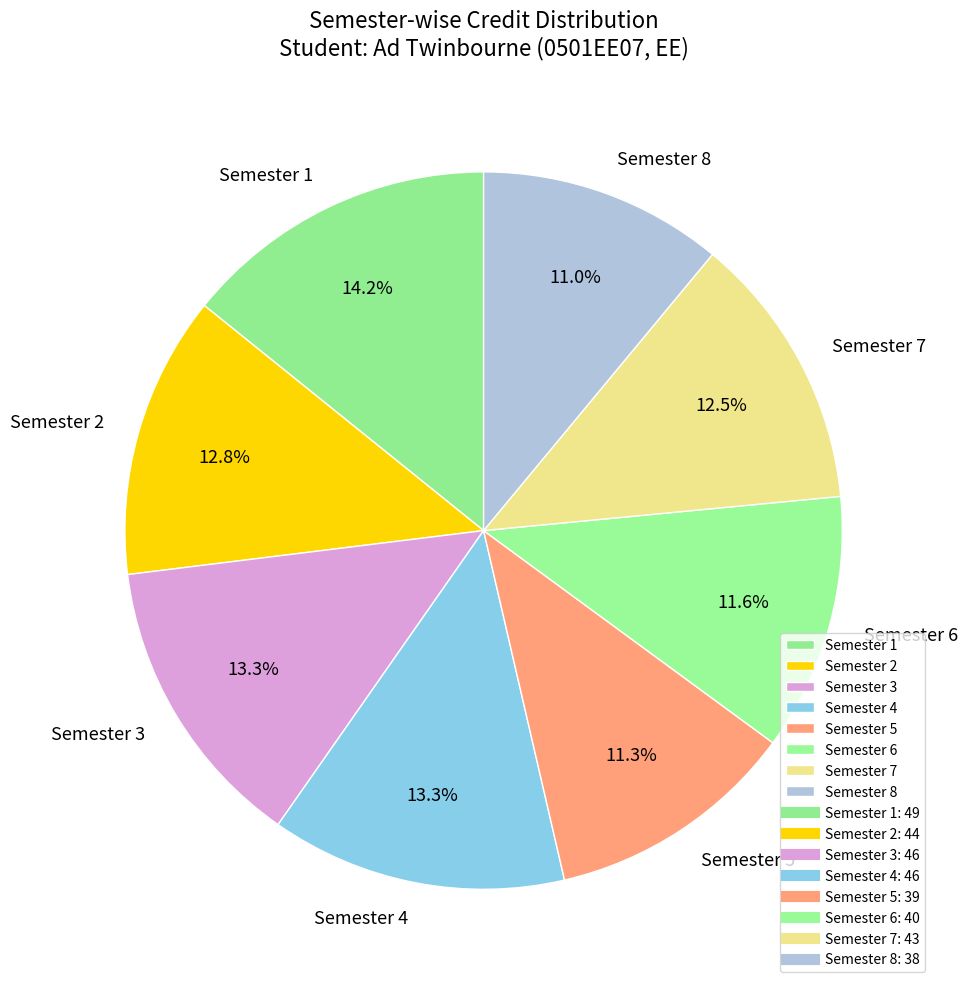

To the nearest percent, what portion does Semester 1 represent?

14%